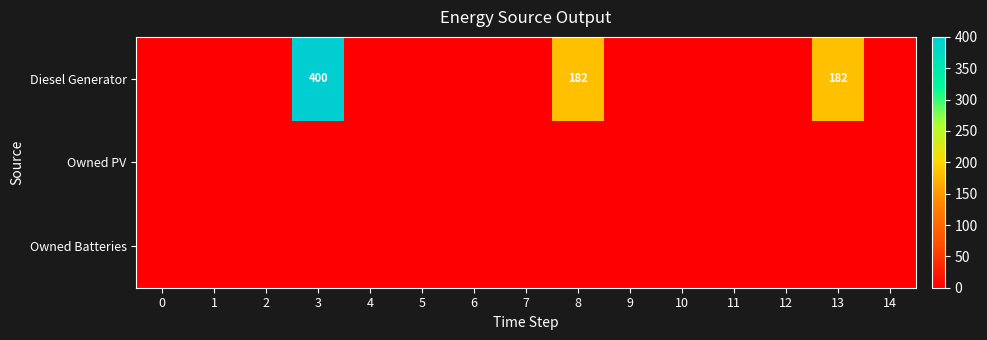

At how many categories does at least one series exceed 251?

1